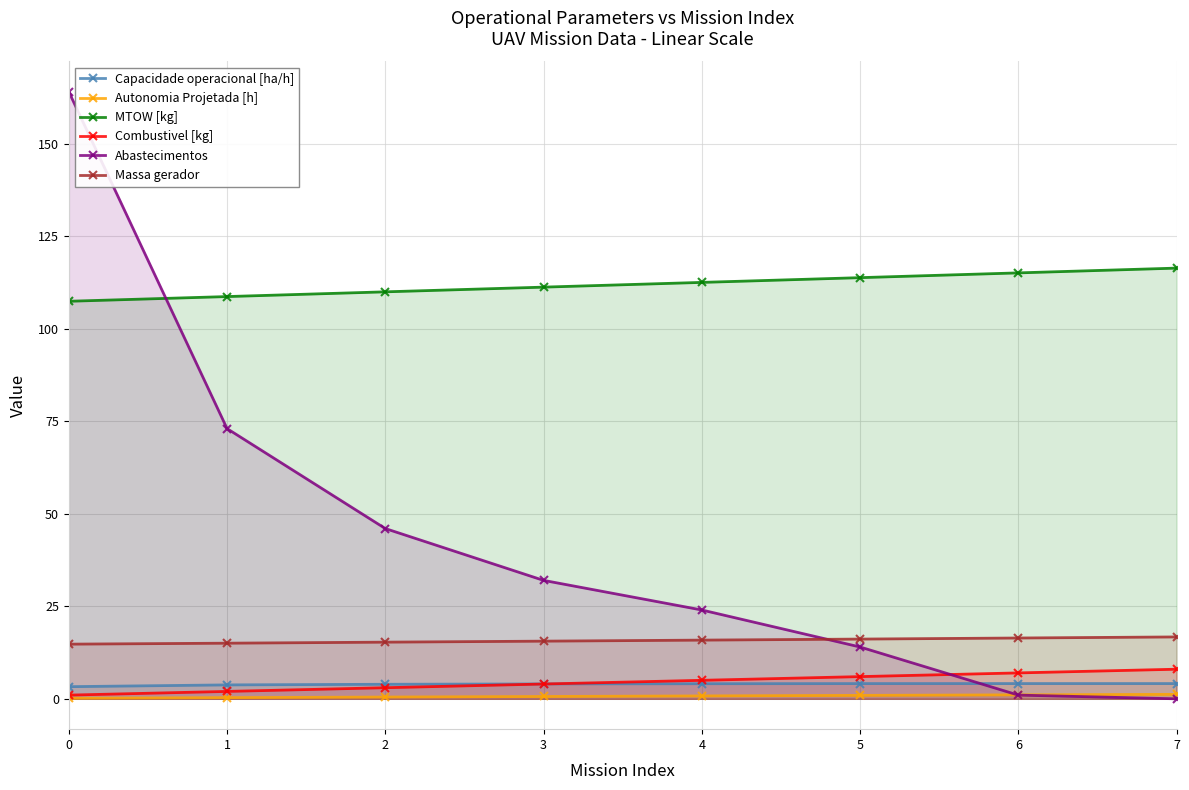

How many values in the Combustivel [kg] series are below 5?

4